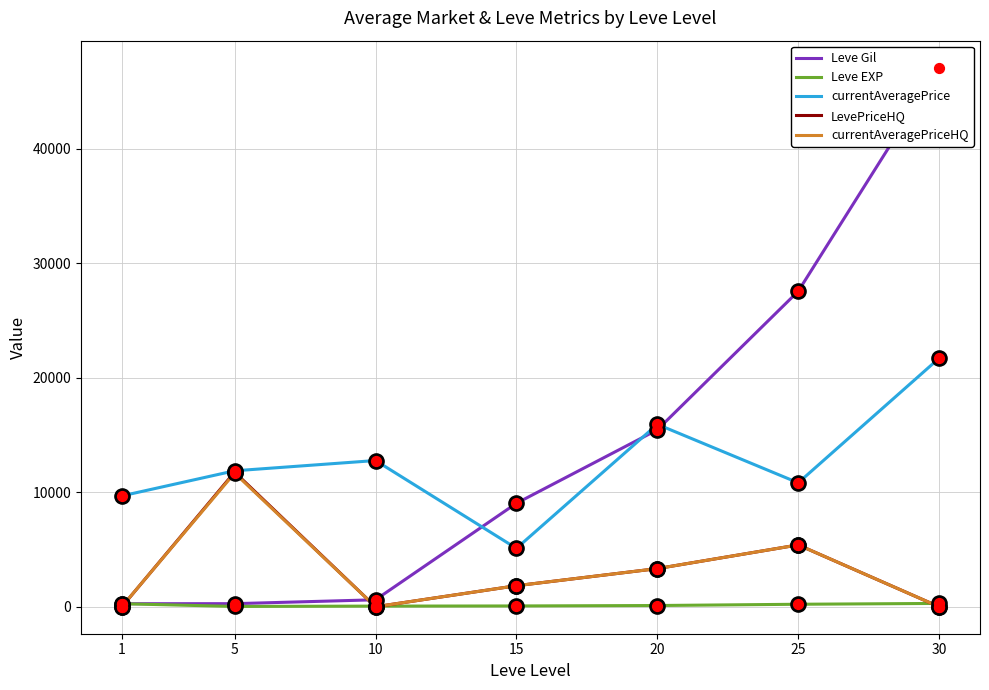

What is the total value across all series at 1?

10230